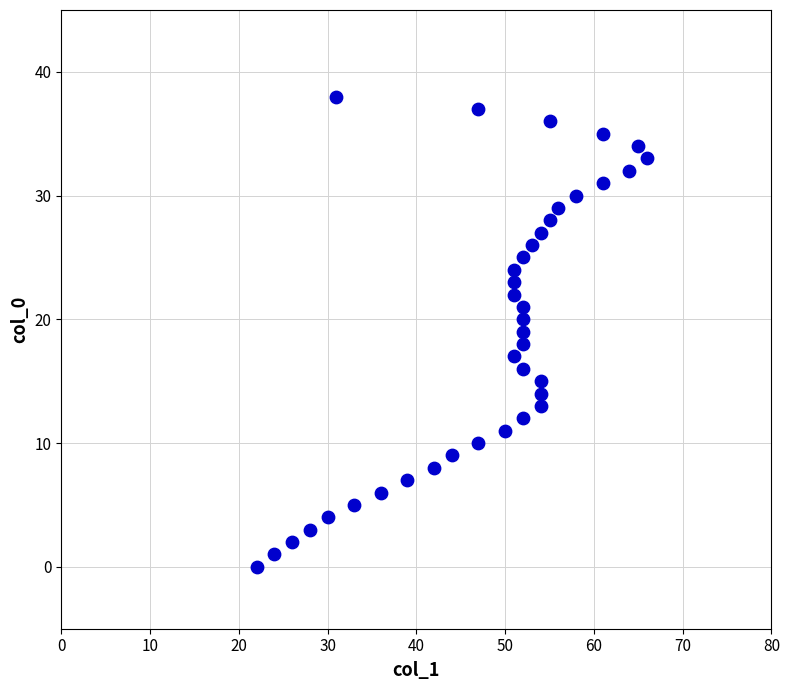

What is the range of Y values (max minus min)?

38